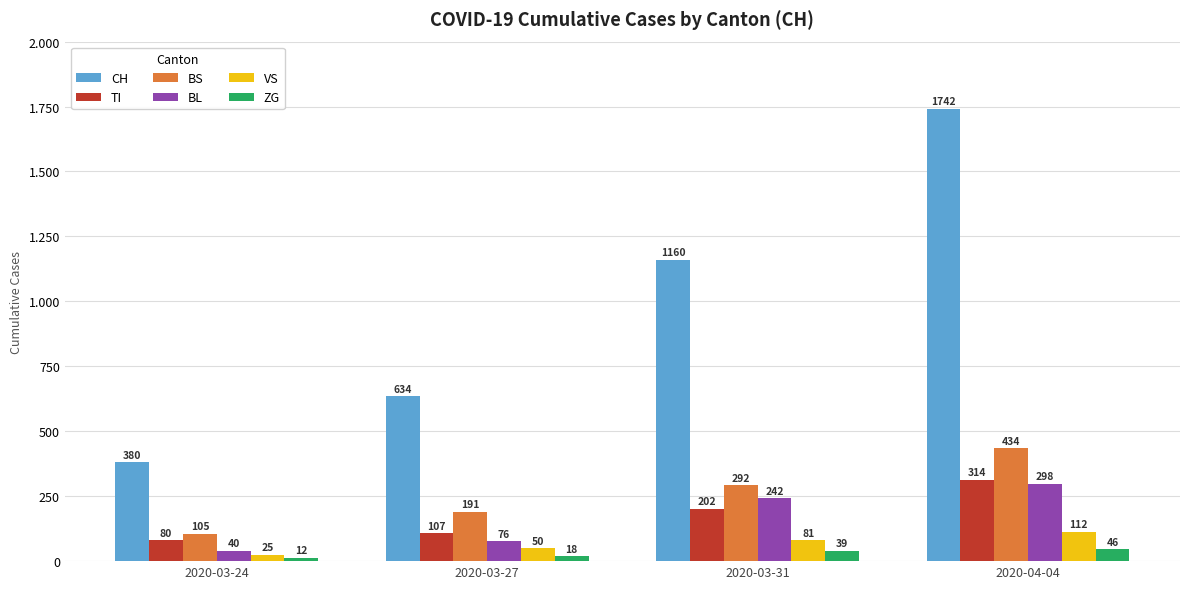

Are the bars horizontal?

No